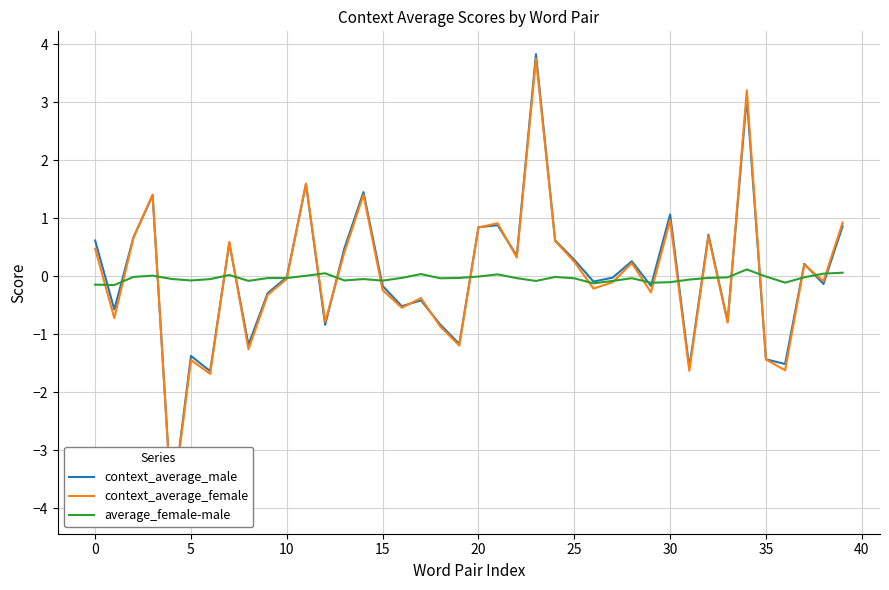

At 32, list the series in order from largest to smallest.

context_average_male, context_average_female, average_female-male